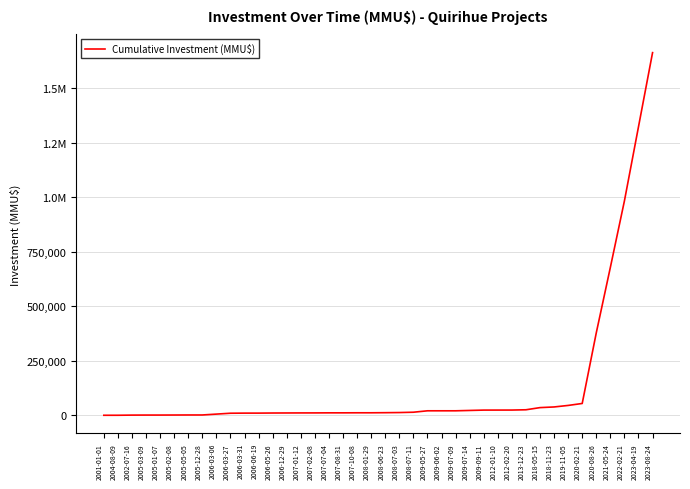

Does the chart have visible grid lines?

Yes